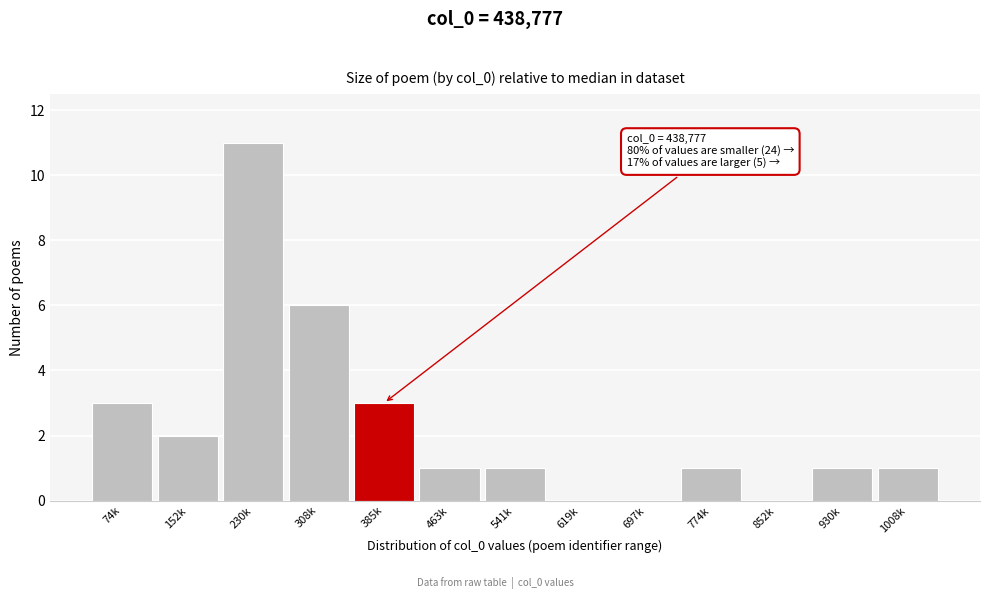

Reading left to right, extract all data points from this chart.

74k=3	152k=2	230k=11	308k=6	385k=3	463k=1	541k=1	619k=0	697k=0	774k=1	852k=0	930k=1	1008k=1